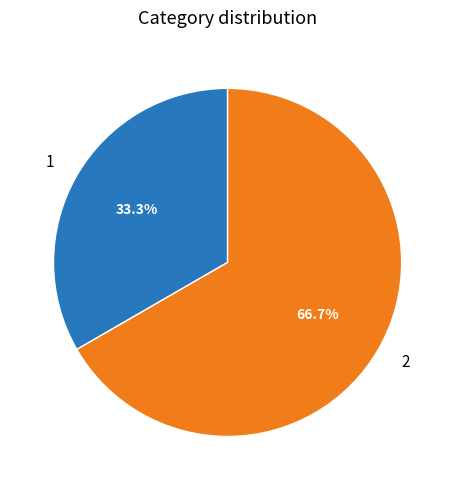

Count the number of slices in the pie.

2